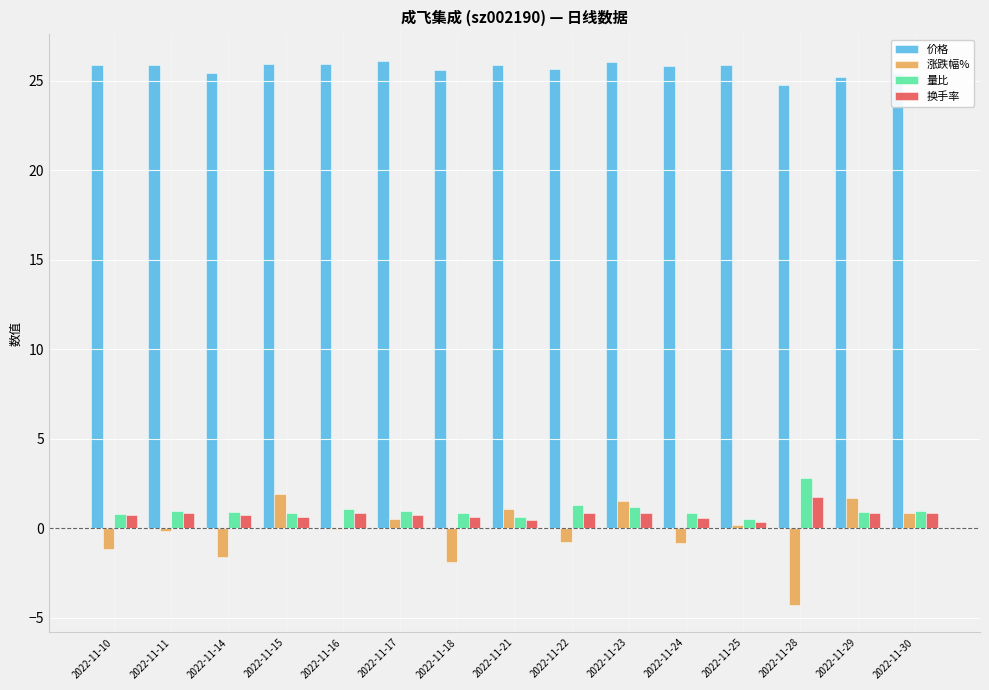

What is the total value across all series at 2022-11-14?

25.5